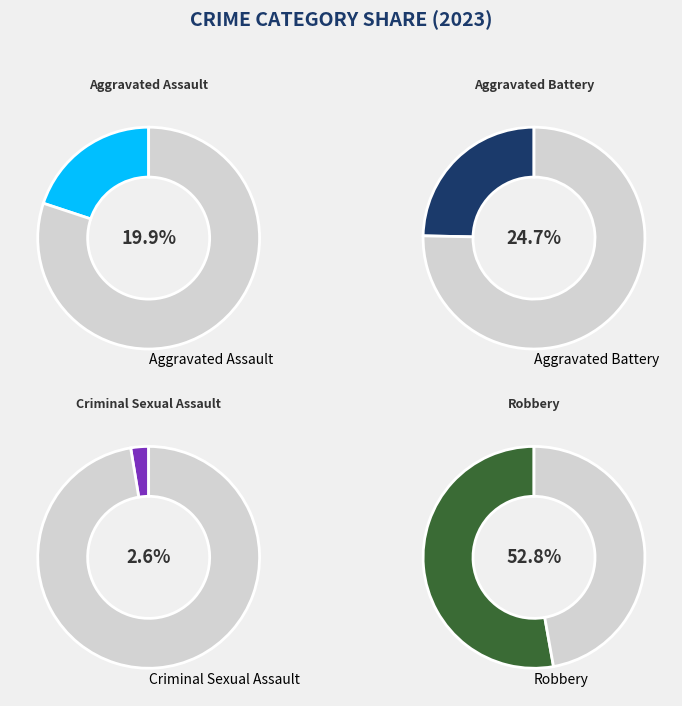

To the nearest percent, what percentage of the pie is Aggravated Battery?

25%